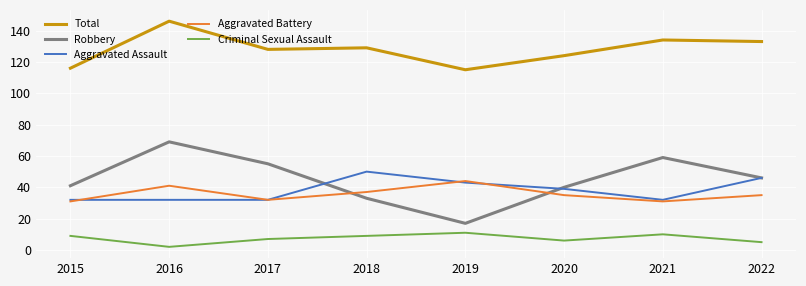

Is it true that Aggravated Battery equals 31 at 2015?

True